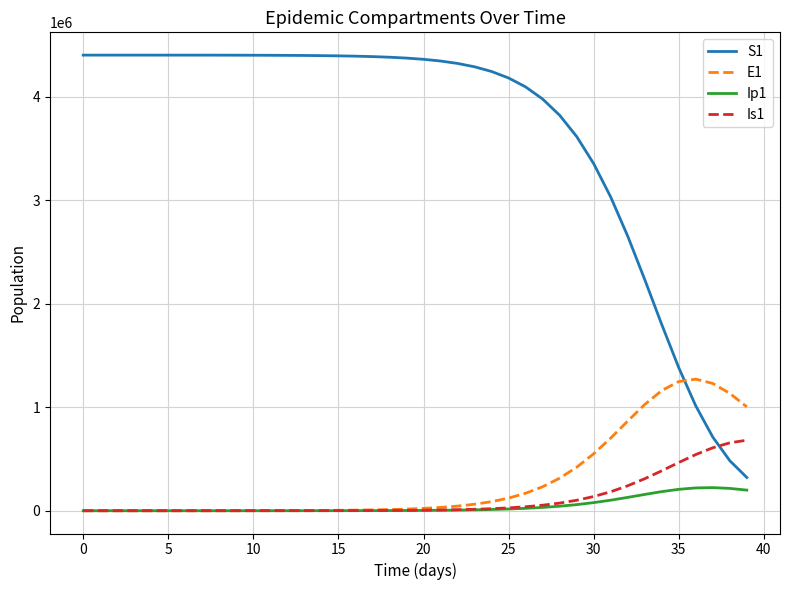

Which series has the largest total across all categories?

S1